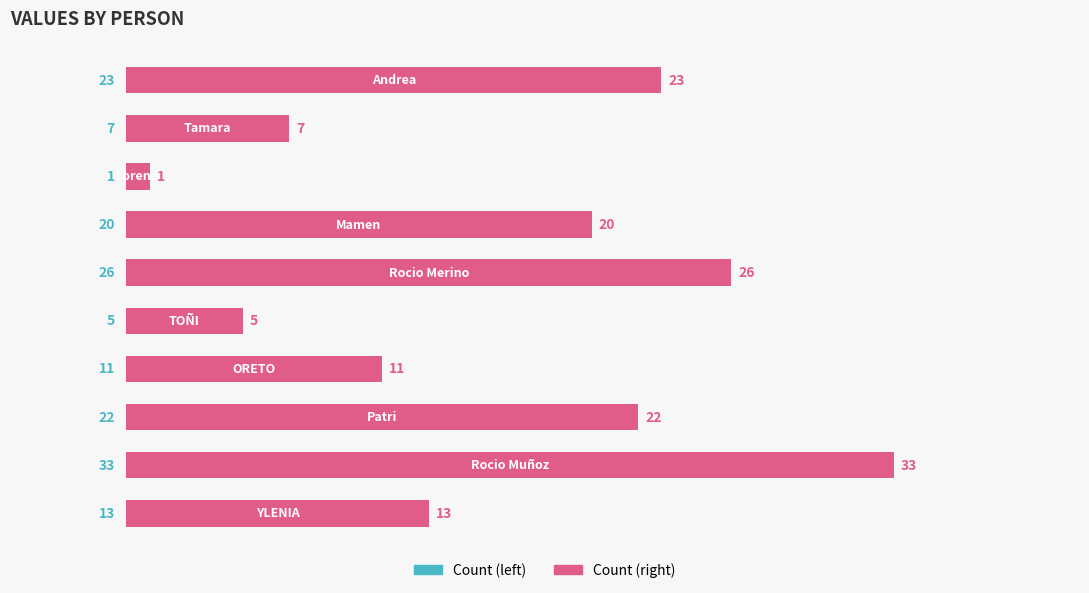

How many bars are there in total?

10